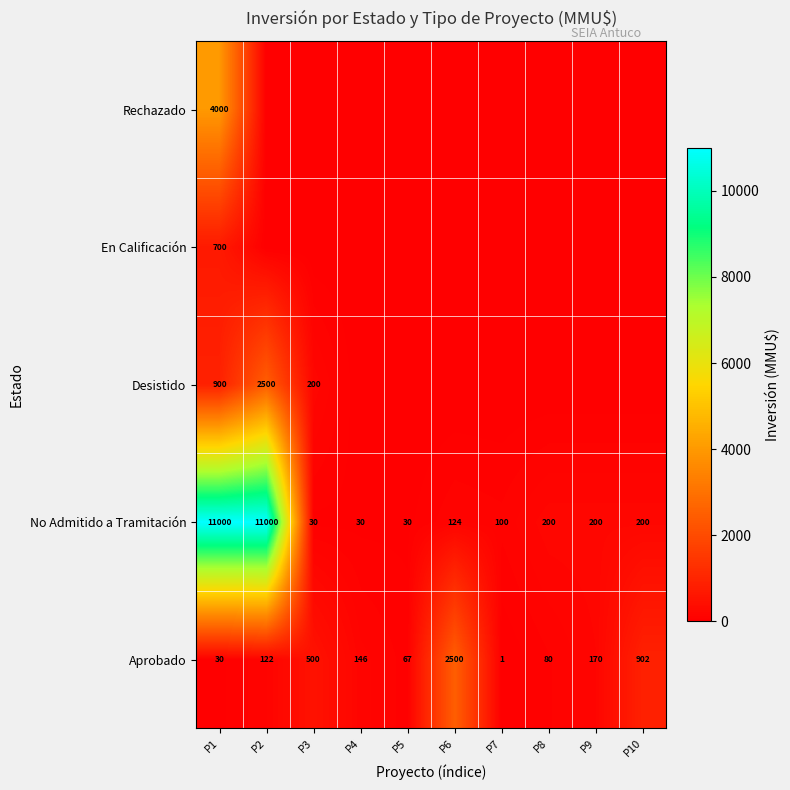

Where does the Aprobado series first go above 146?

P3